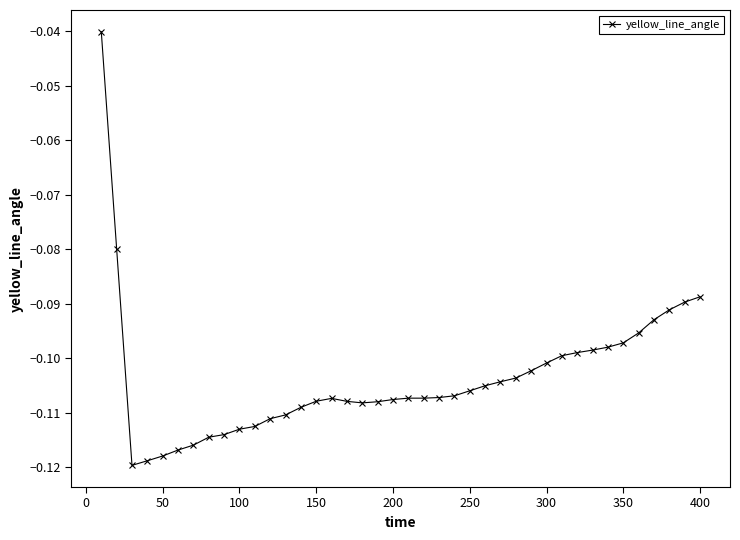

What is the sum of all values?

-4.1